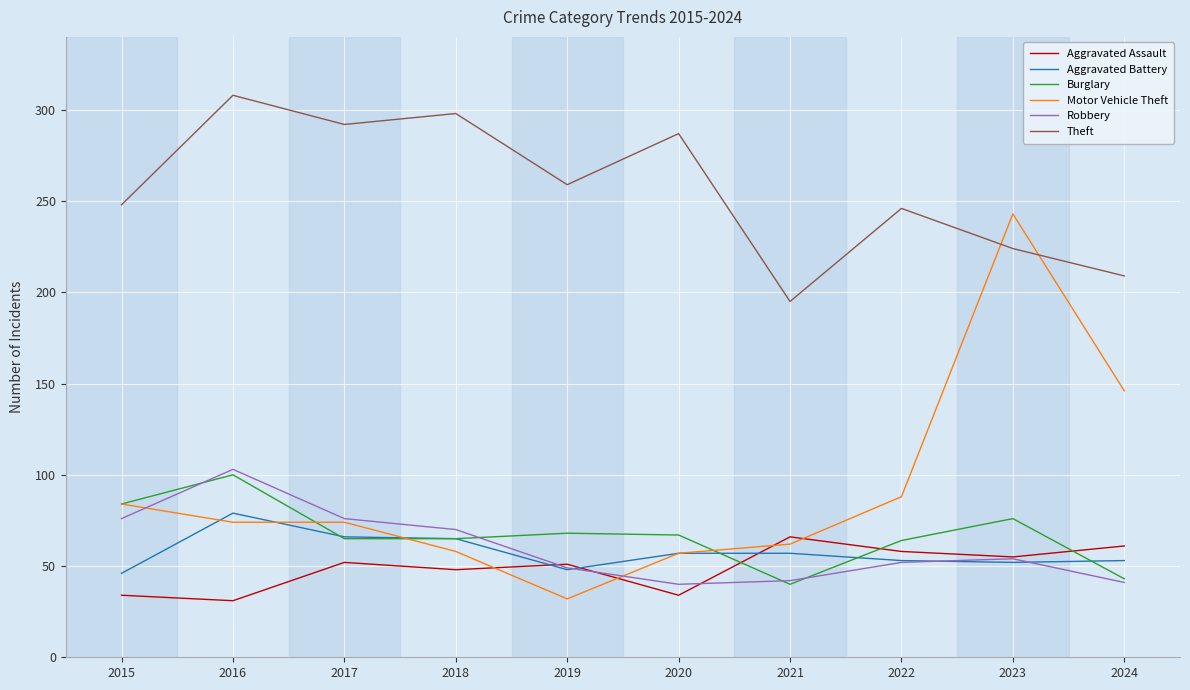

How many lines are shown in the chart?

6